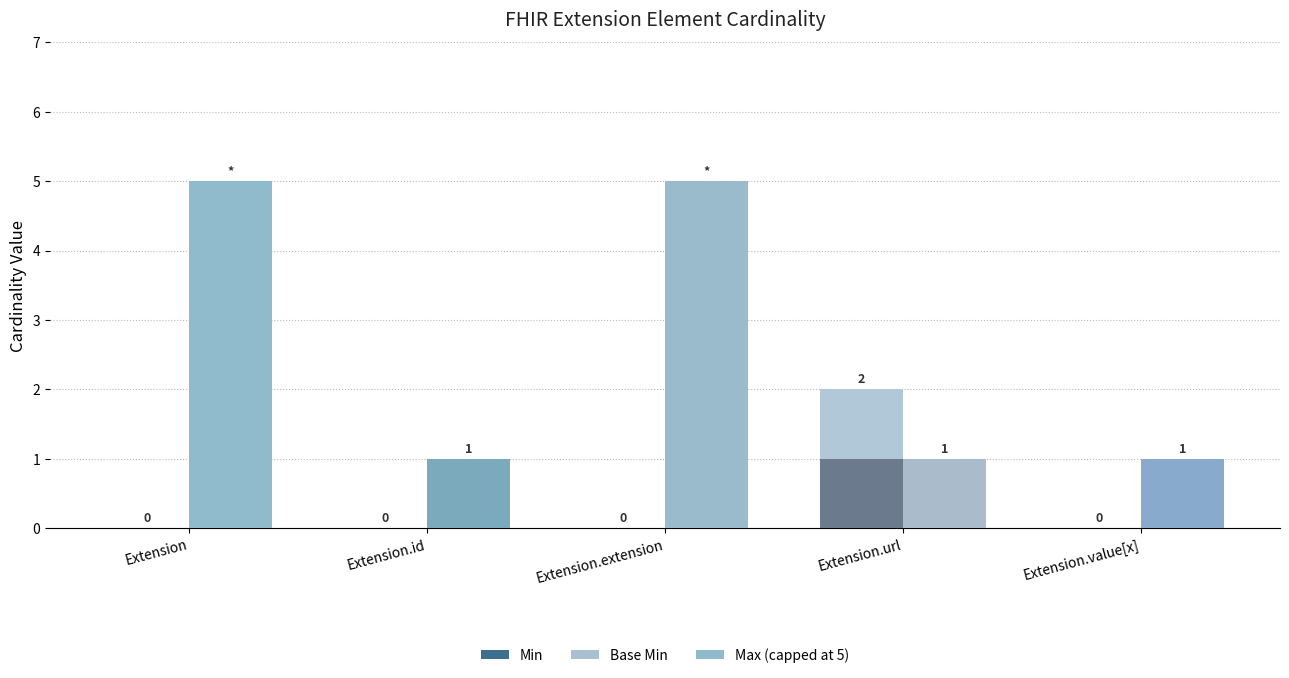

Rank the series at Extension.value[x] from highest to lowest value.

Max (capped at 5), Min, Base Min